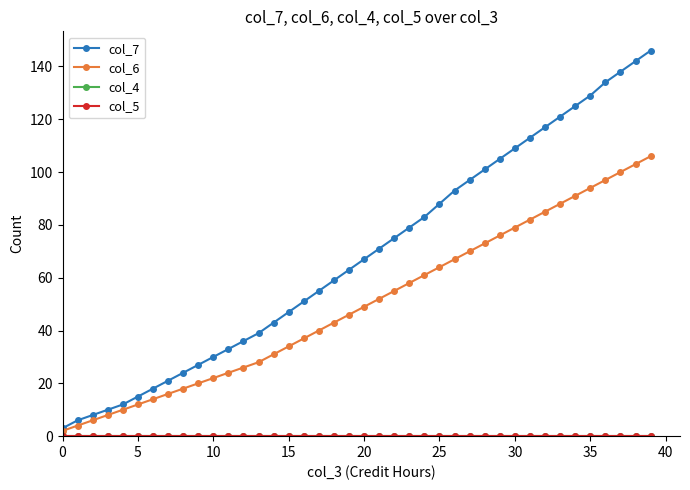

Is this an area chart (filled region under the line)?

No